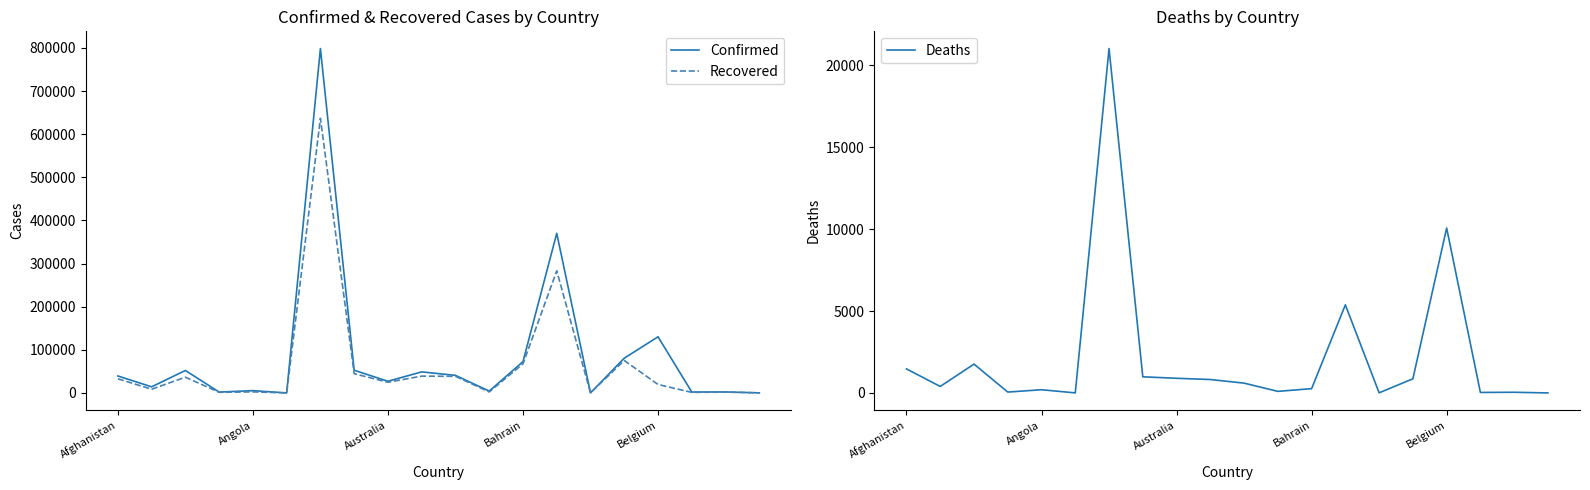

What is the difference between the maximum and minimum values in the Confirmed series?

798379